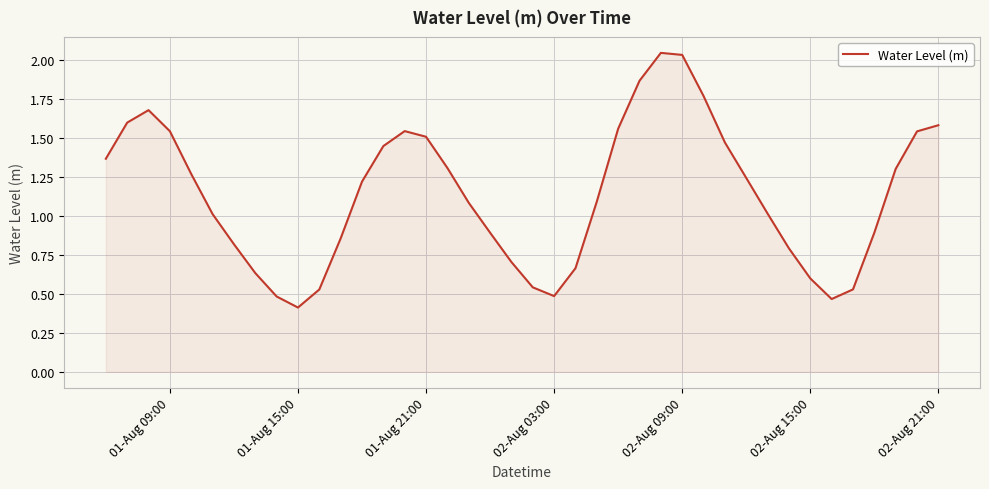

What is the smallest value displayed?

0.4